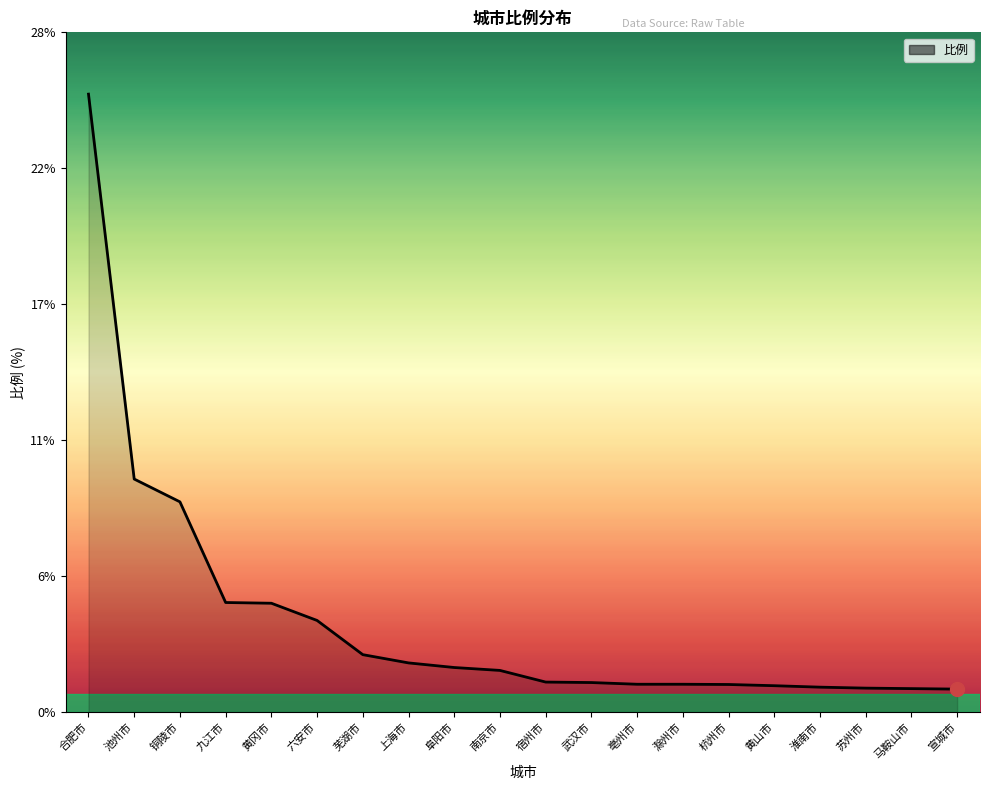

Does the chart display data point markers on the line(s)?

No